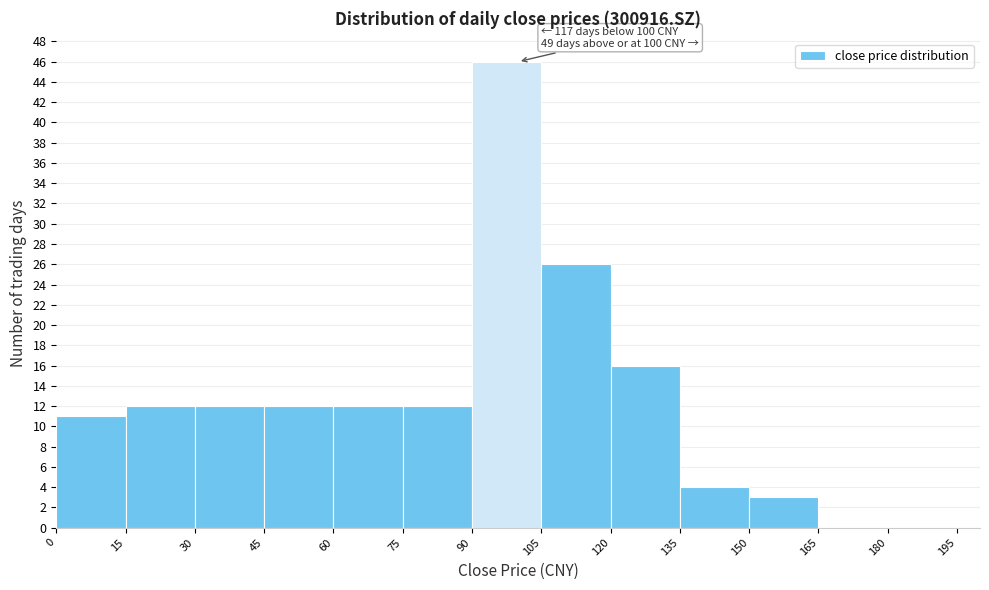

Which range on the x-axis has the tallest bar?

90 to 105